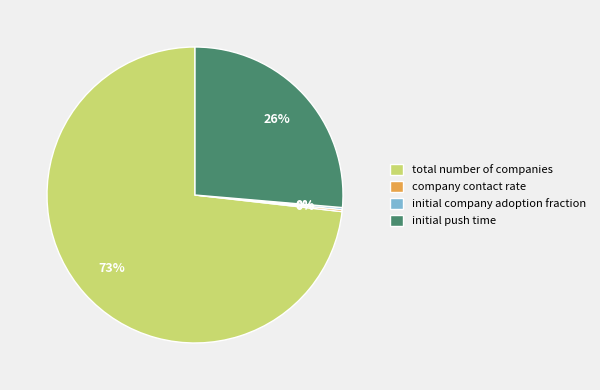

Which slice is the largest?

total number of companies